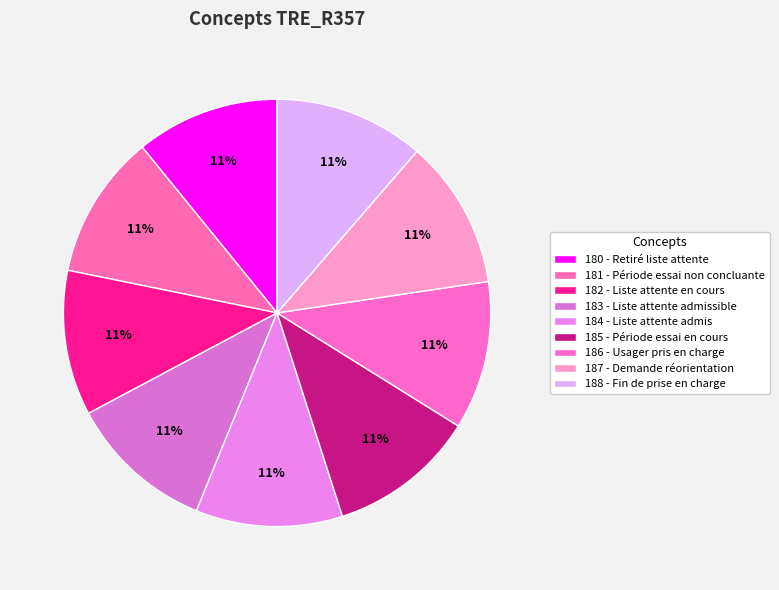

What percentage is the 180 - Retiré liste attente slice, to the nearest percent?

11%